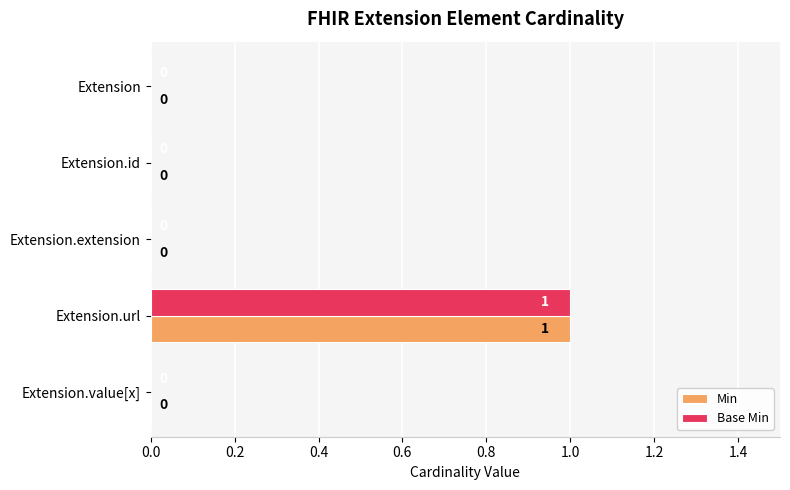

Count the number of data series in this chart.

2